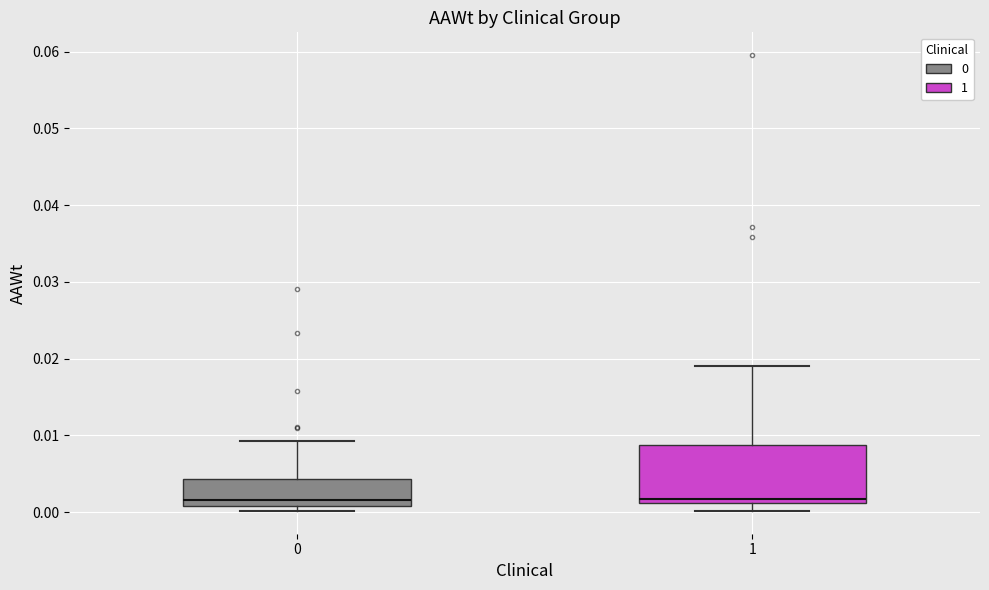

Which box is the tallest, from its lower edge to its upper edge?

1